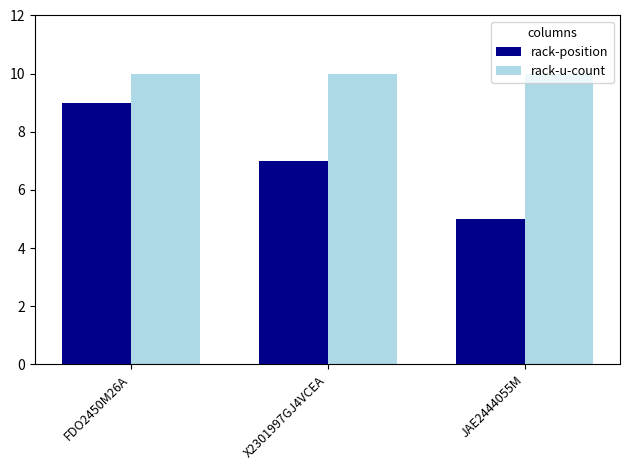

What is the difference between the maximum and minimum values in the rack-position series?

4